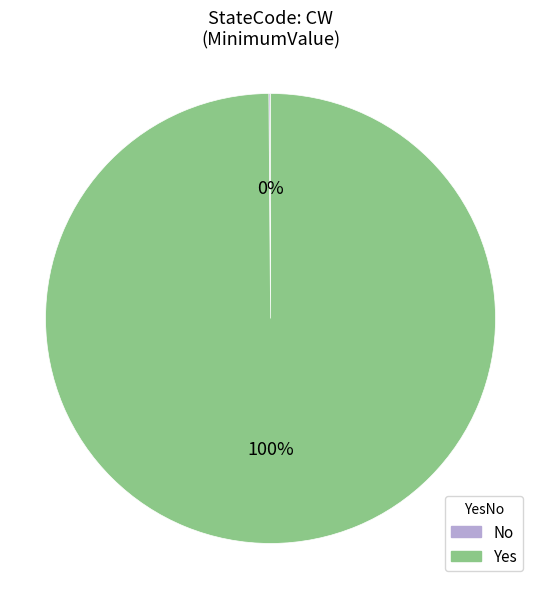

To the nearest percent, what is the difference between the largest and smallest slice percentages?

100%